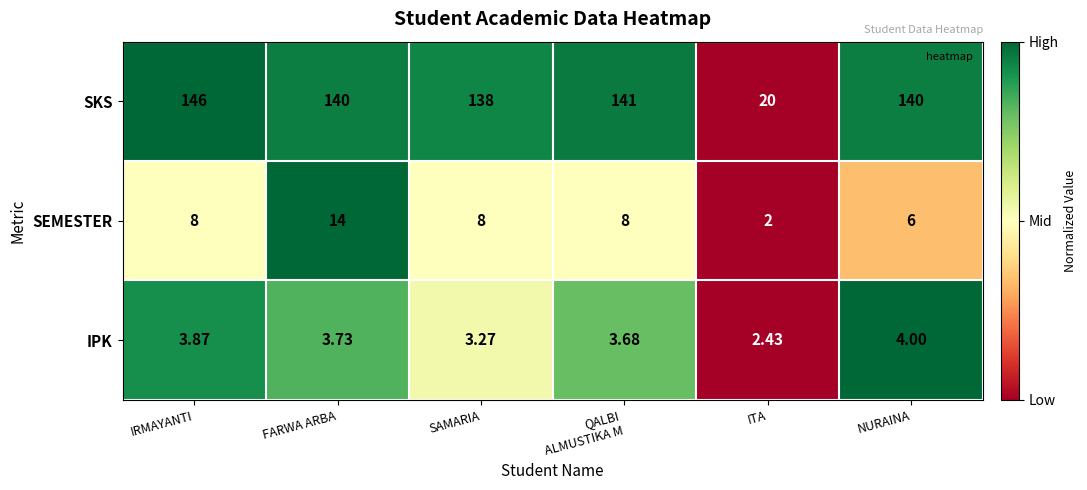

List the series in order of their peak value, lowest first.

IPK, SEMESTER, SKS